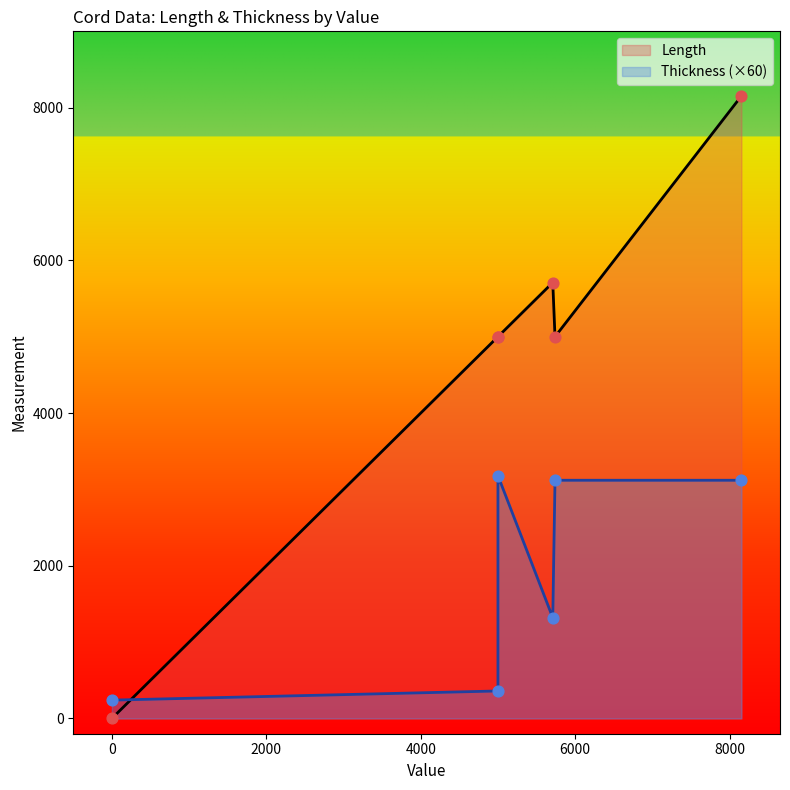

What are all the series names shown in the legend?

Length, Thickness